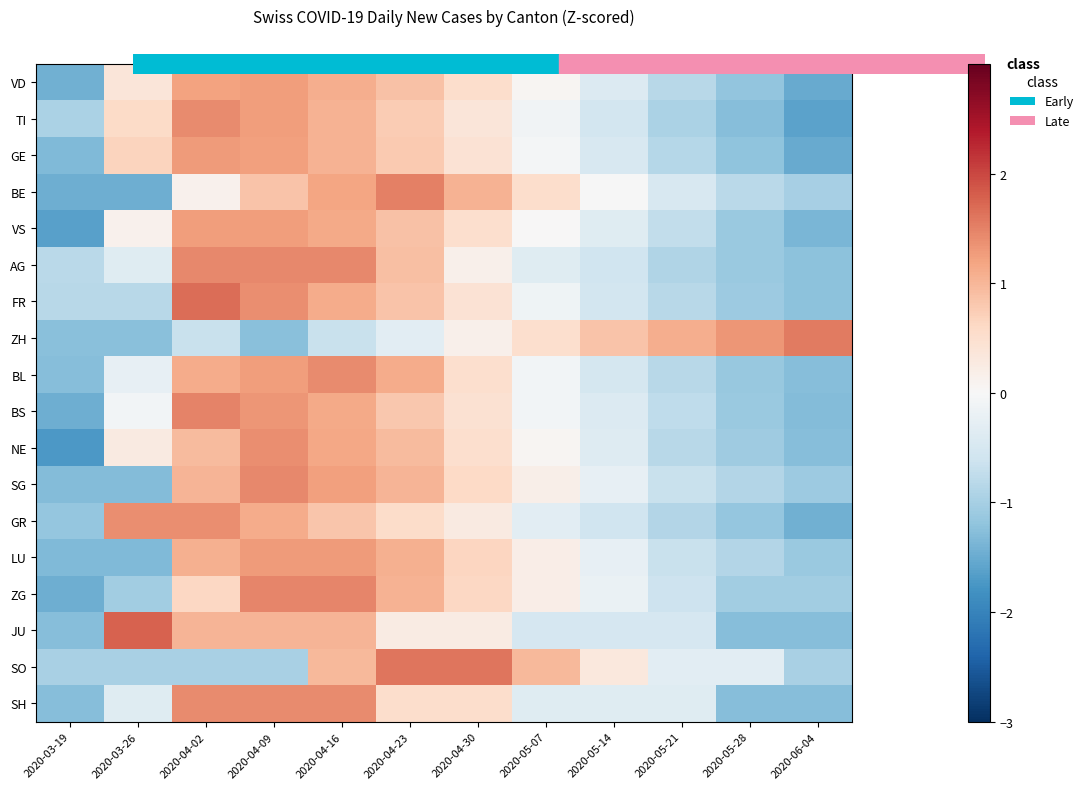

List the series in order of their peak value, highest first.

JU, FR, SO, ZH, BE, BS, ZG, SG, AG, TI, SH, BL, NE, GR, LU, GE, VS, VD